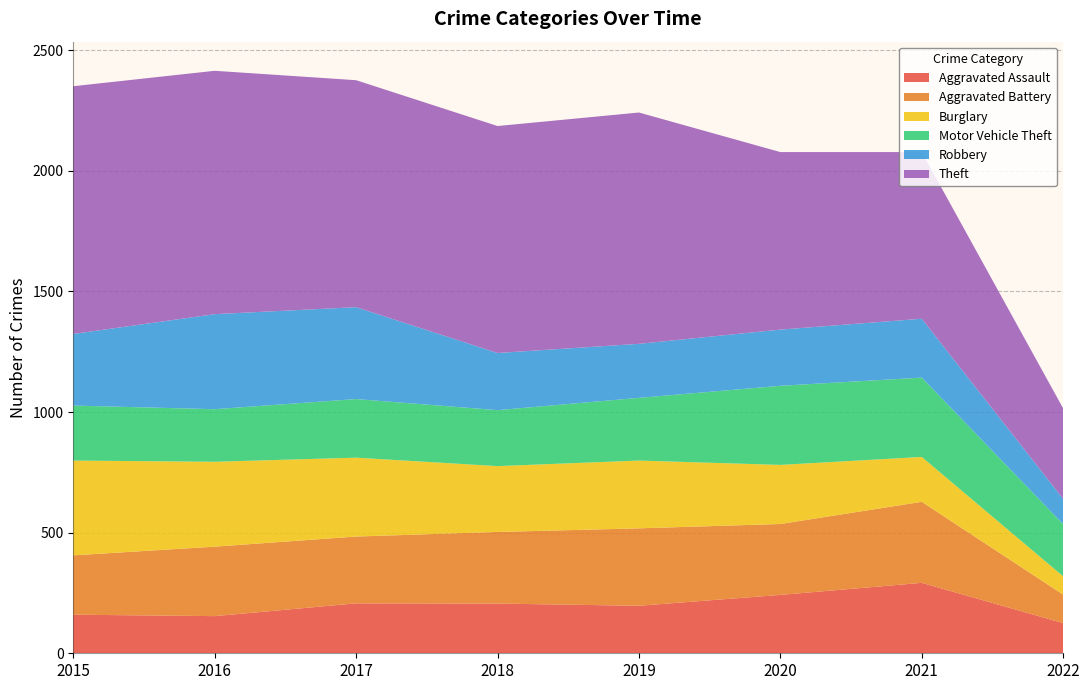

Reading left to right, list all the values displayed in this chart.

Aggravated Assault: 2015=160	2016=154	2017=207	2018=206	2019=197	2020=242	2021=292	2022=125
Aggravated Battery: 2015=246	2016=288	2017=277	2018=297	2019=321	2020=294	2021=336	2022=118
Burglary: 2015=393	2016=352	2017=327	2018=273	2019=281	2020=245	2021=186	2022=76
Motor Vehicle Theft: 2015=228	2016=218	2017=243	2018=232	2019=260	2020=328	2021=329	2022=216
Robbery: 2015=297	2016=394	2017=381	2018=237	2019=224	2020=233	2021=244	2022=105
Theft: 2015=1027	2016=1009	2017=941	2018=941	2019=959	2020=736	2021=691	2022=375